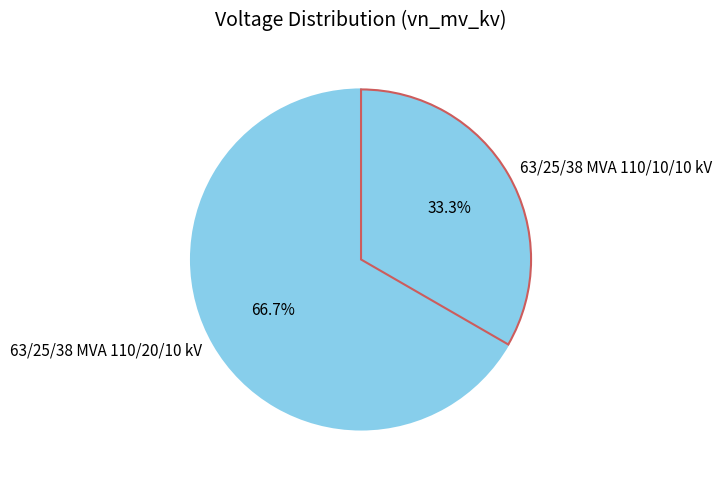

To the nearest percent, what portion does 63/25/38 MVA 110/10/10 kV represent?

33%